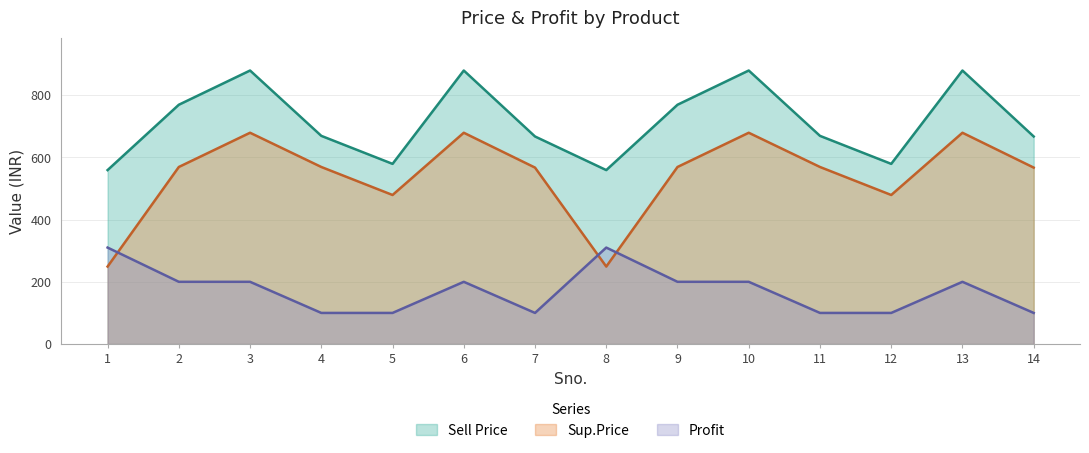

At how many categories does at least one series exceed 770?

4